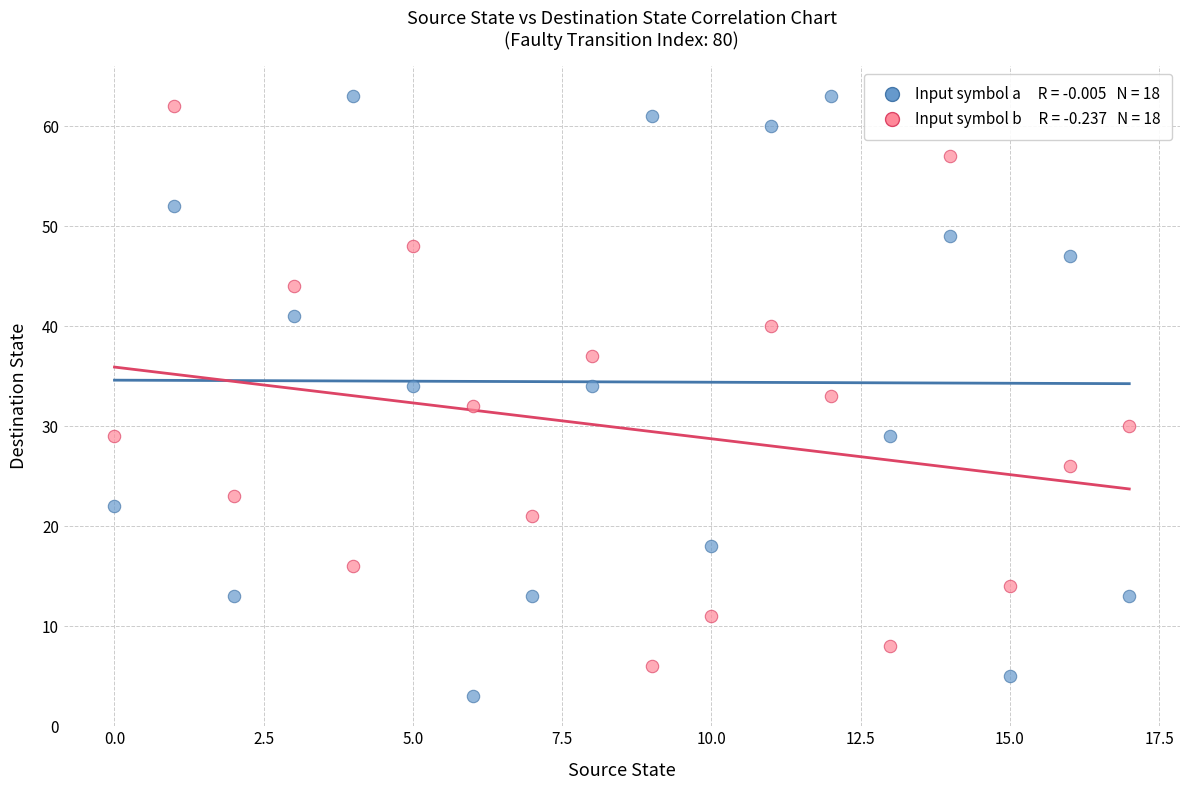

Across all data points, what is the range of Y values (max minus min)?

60